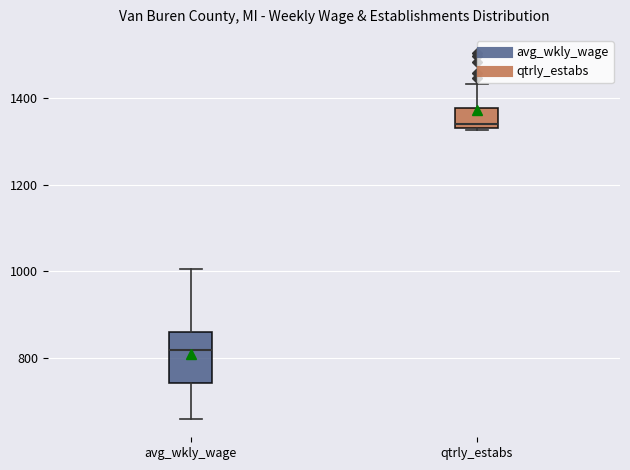

Reading left to right, read every box against the y-axis: the position of its median line, the range the box covers, and the ends of its whiskers. The values are not printed on the chart, so give them approximately, as read against the axis.

avg_wkly_wage: median 820, box 740 to 860, whiskers 660 to 1000
qtrly_estabs: median 1340 (just above the box's lower edge), box 1340 to 1380, whiskers 1320 to 1440